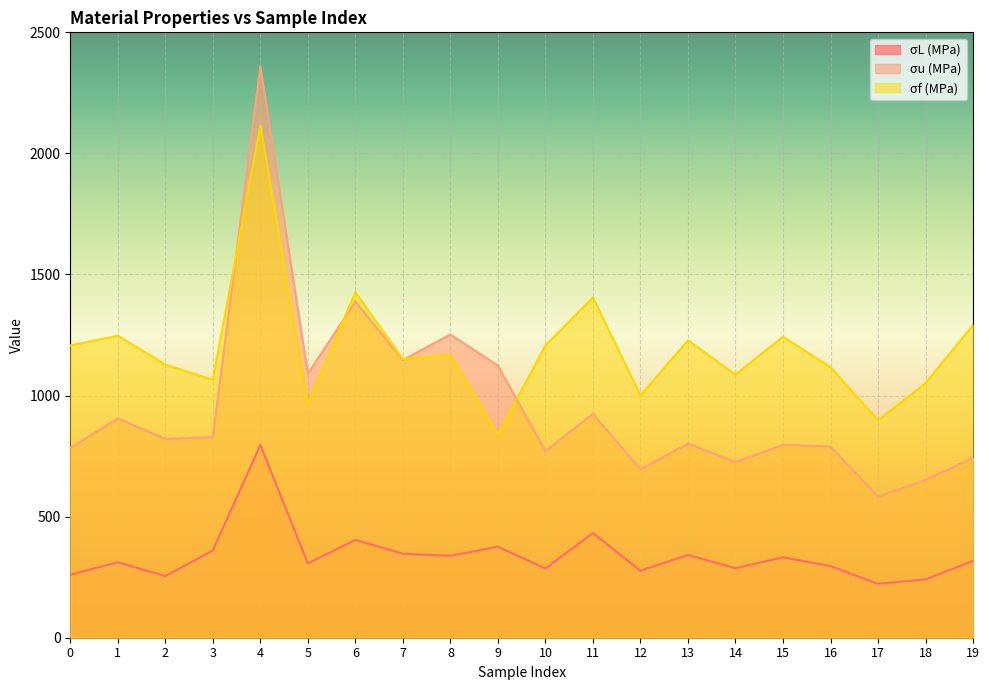

Which series has the largest total across all categories?

σf (MPa)